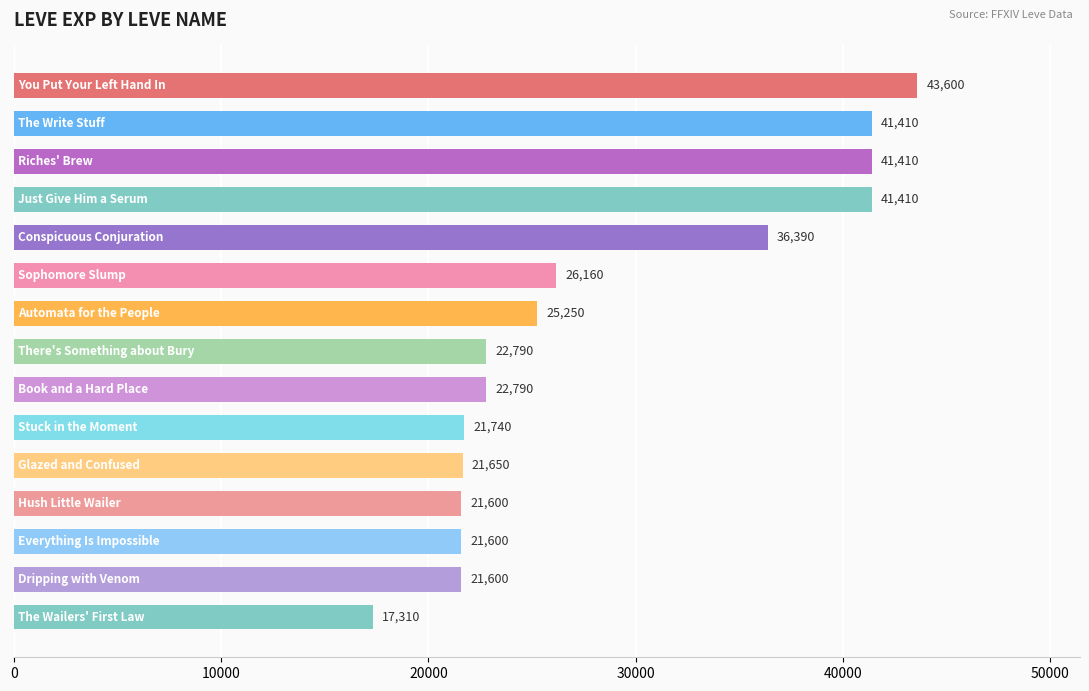

What is the minimum value shown in the chart?

17310